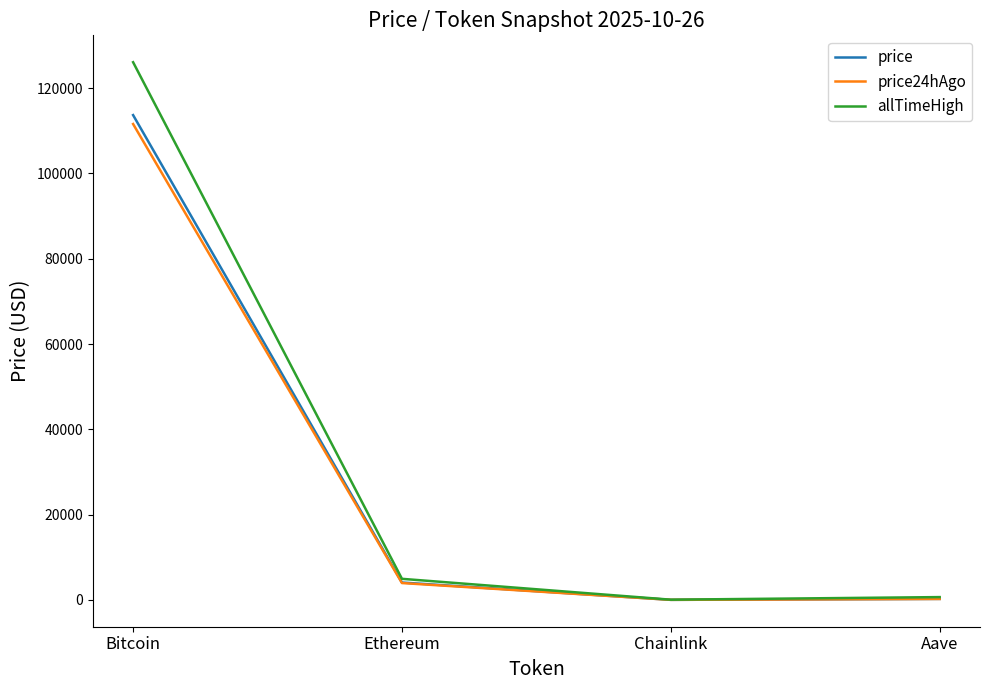

True or false: price has more than 2 interior local peaks.

False